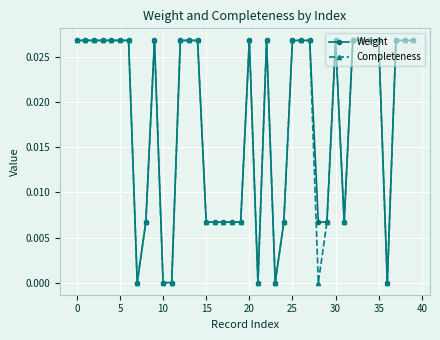

True or false: Weight has more than 1 interior local peaks.

True